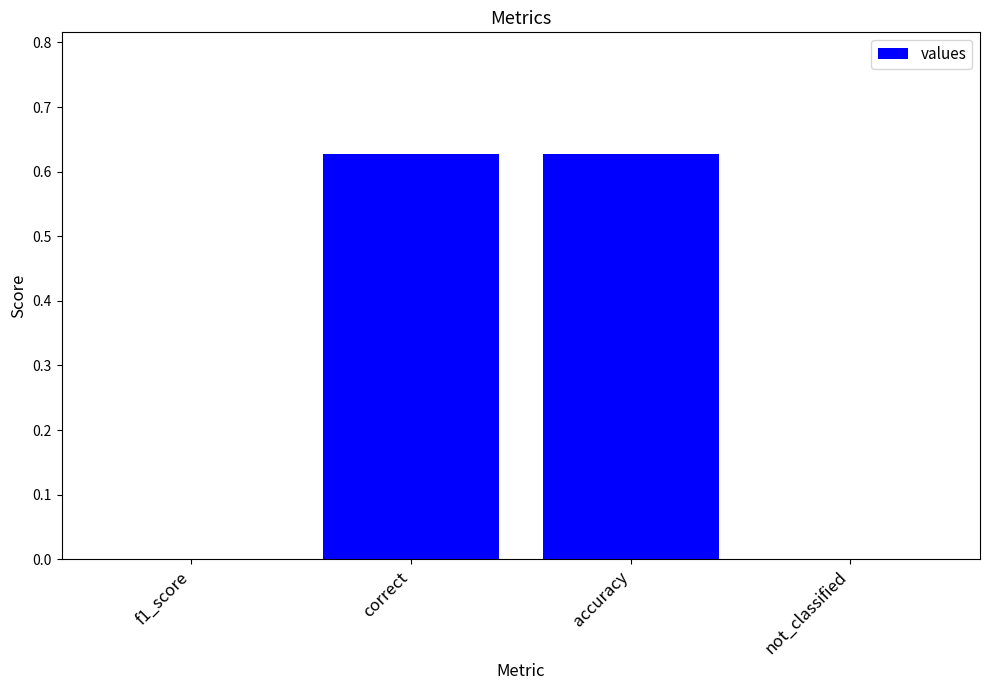

Is it true that the value at accuracy is 1.0?

False